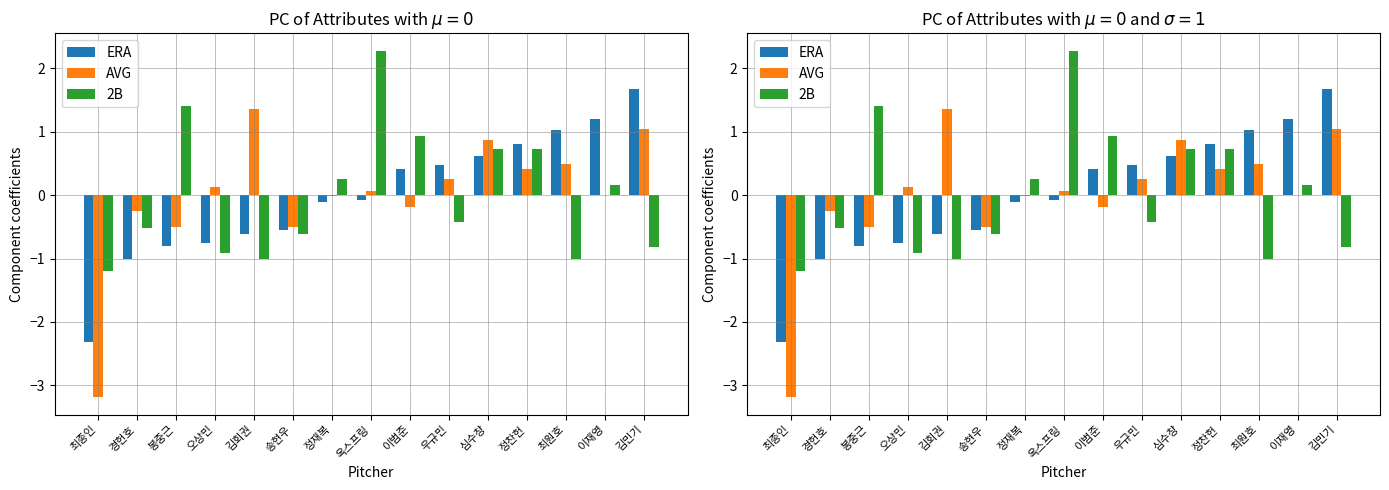

Is it true that AVG equals -0.2 at 봉중근?

False